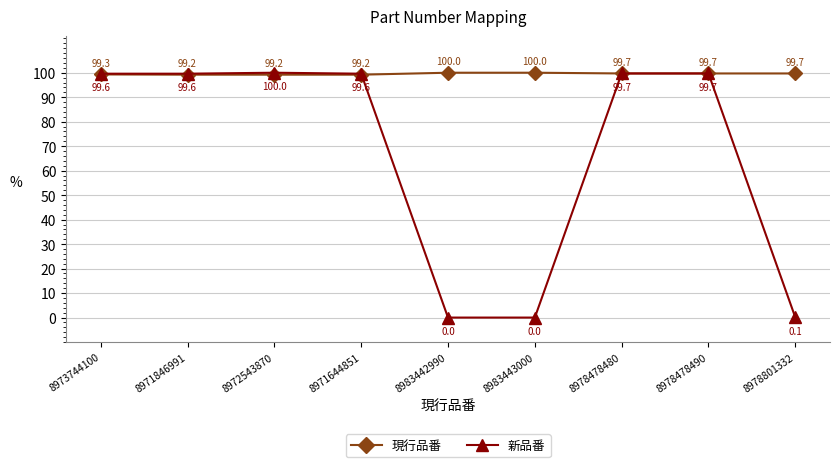

Rank the series at 8971846991 from highest to lowest value.

新品番, 現行品番